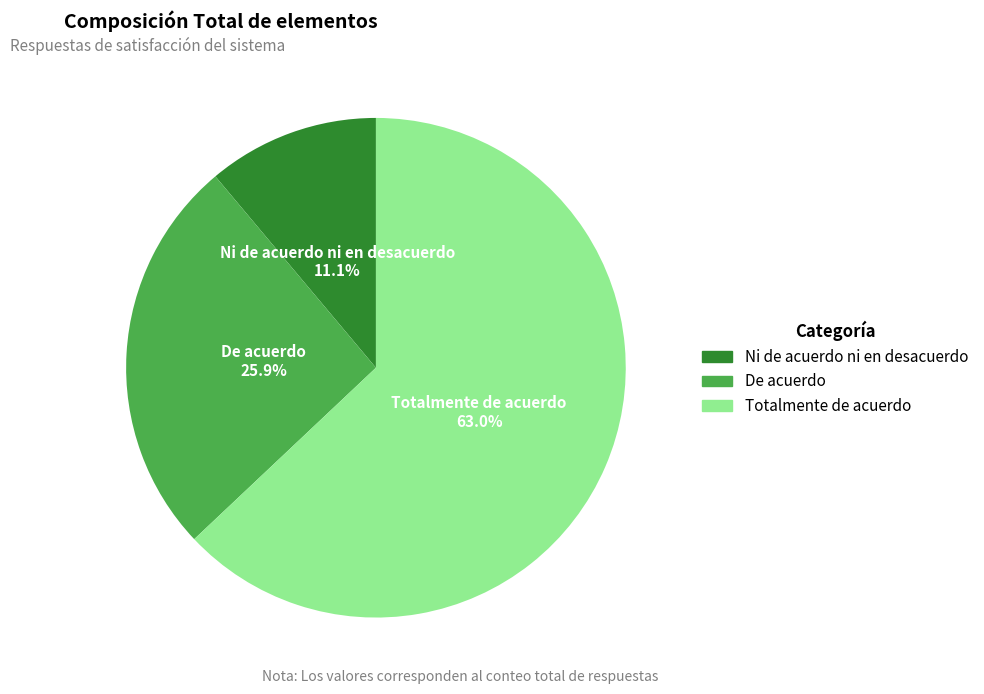

Do De acuerdo and Totalmente de acuerdo together represent more than half of the pie?

Yes